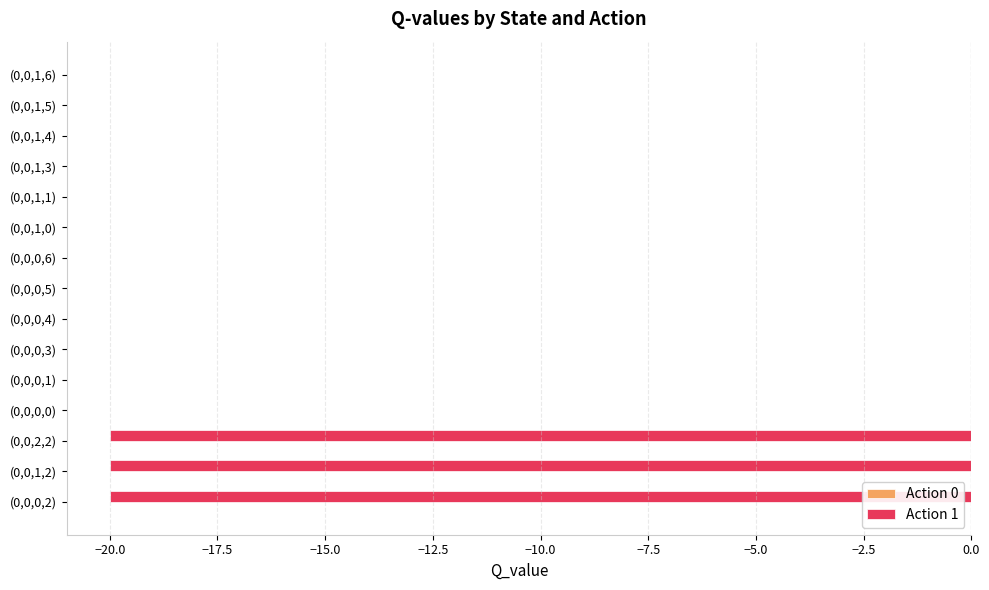

True or false: the data shows -6.5 at (0,0,0,1).

False